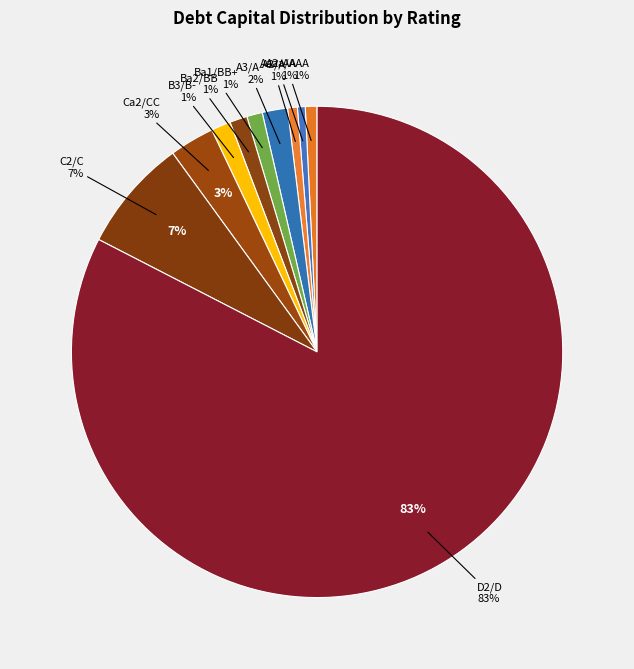

Which has a higher value, A3/A- or Ca2/CC?

Ca2/CC